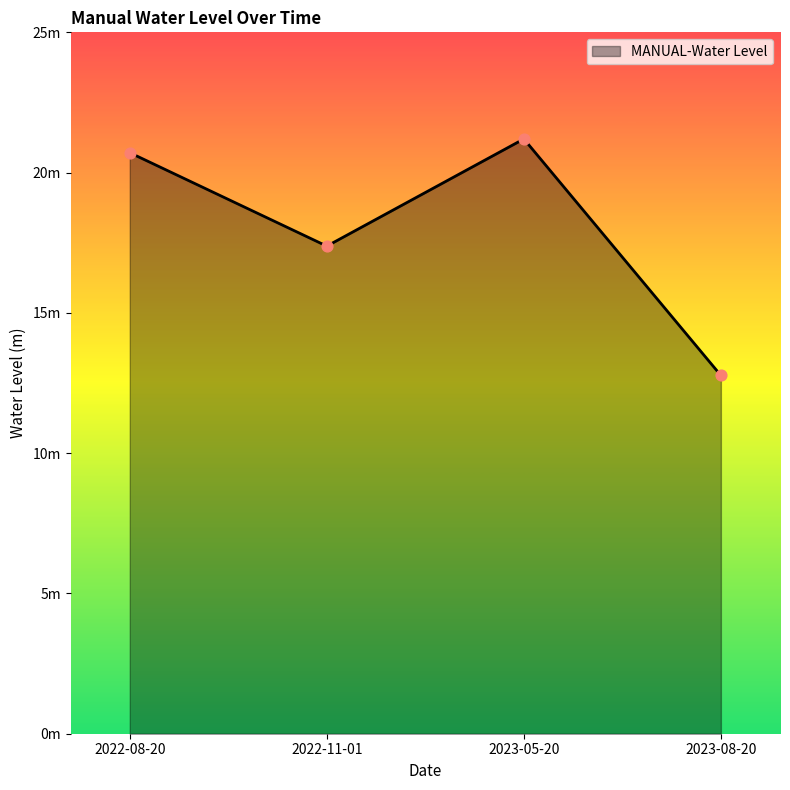

Which has a higher value, 2022-08-20 or 2023-08-20?

2022-08-20